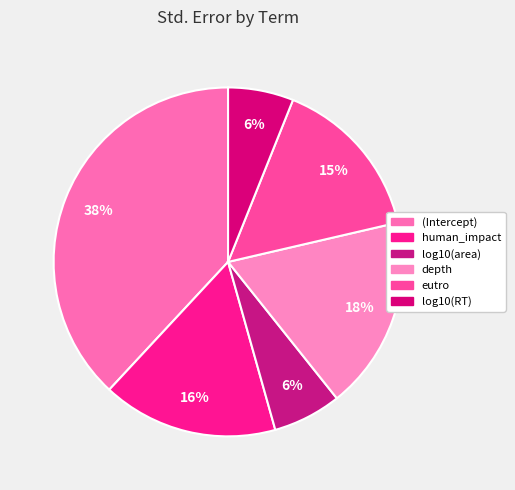

Does human_impact represent more than half of the total?

No